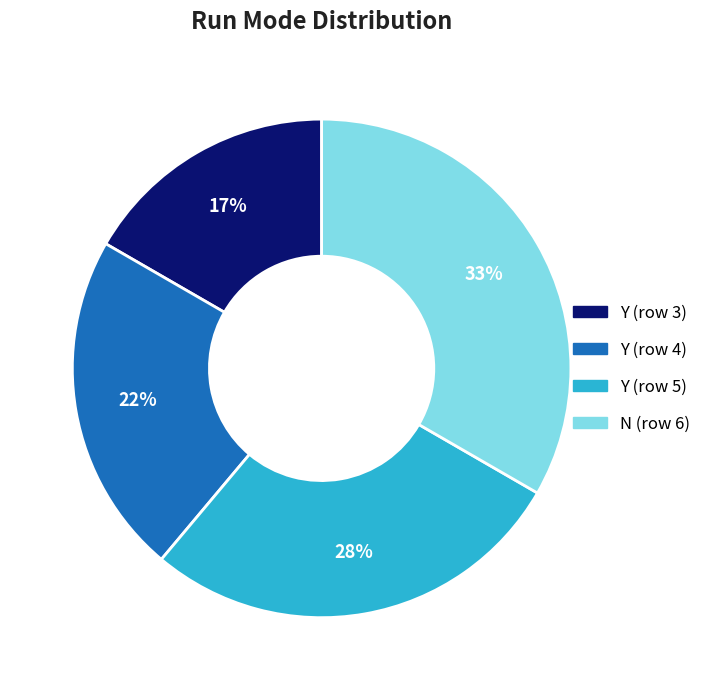

To the nearest percent, what is the difference between the Y (row 5) and Y (row 3) slice percentages?

11%